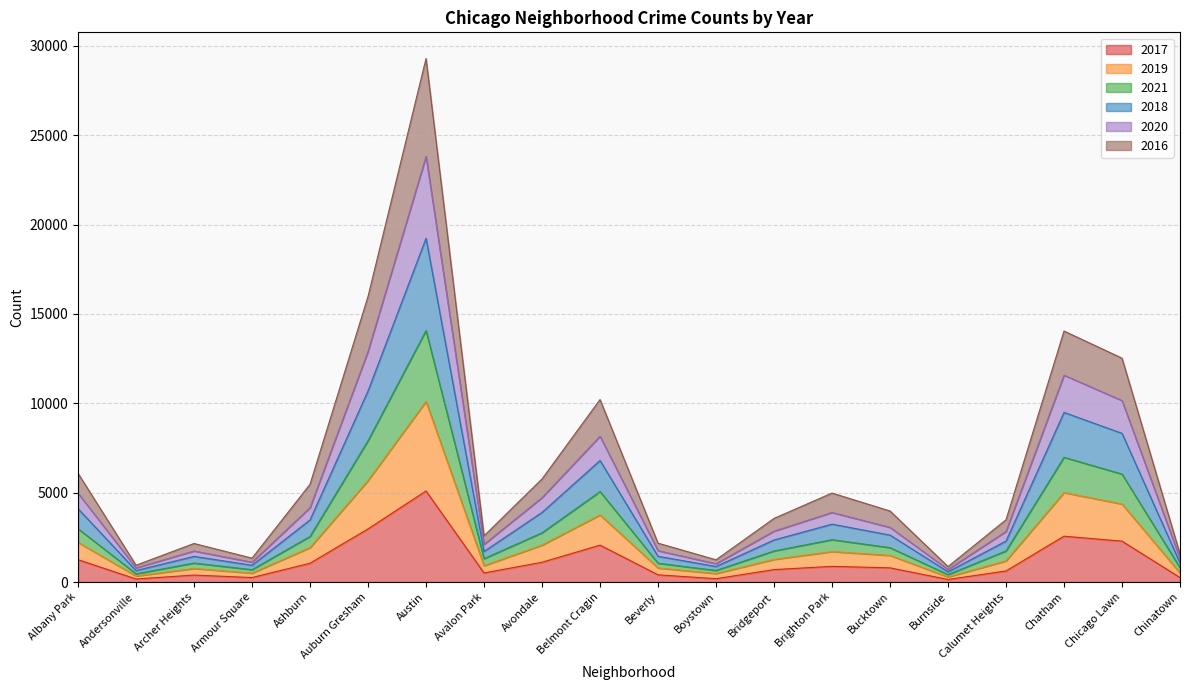

What is the total value across all series at Ashburn?

5470